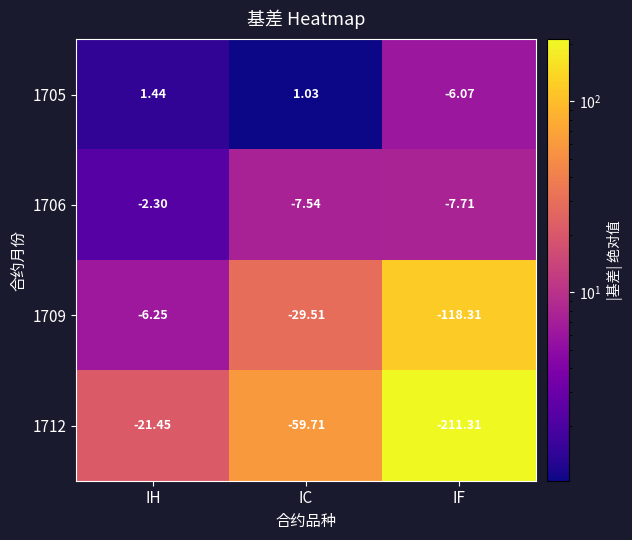

At which label is 1709 closest to -62?

IC